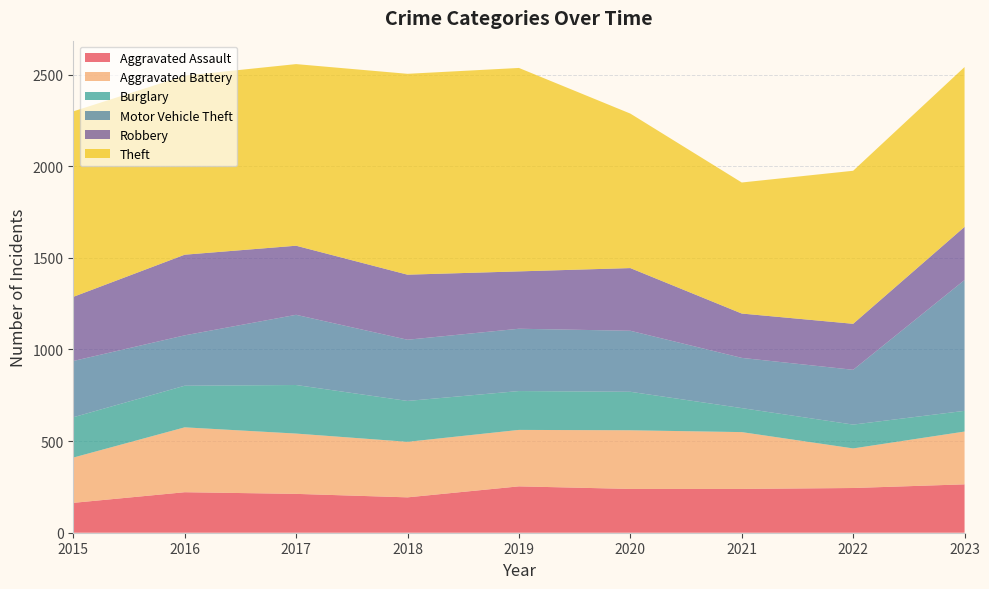

Reading left to right, what are all the values shown in this chart?

Aggravated Assault: 2015=163	2016=221	2017=212	2018=193	2019=253	2020=239	2021=239	2022=244	2023=264
Aggravated Battery: 2015=247	2016=354	2017=329	2018=303	2019=308	2020=320	2021=310	2022=216	2023=288
Burglary: 2015=220	2016=227	2017=265	2018=223	2019=212	2020=210	2021=131	2022=130	2023=113
Motor Vehicle Theft: 2015=307	2016=275	2017=383	2018=334	2019=340	2020=333	2021=274	2022=299	2023=714
Robbery: 2015=350	2016=440	2017=377	2018=355	2019=313	2020=342	2021=242	2022=251	2023=290
Theft: 2015=1012	2016=977	2017=991	2018=1096	2019=1110	2020=843	2021=715	2022=835	2023=872